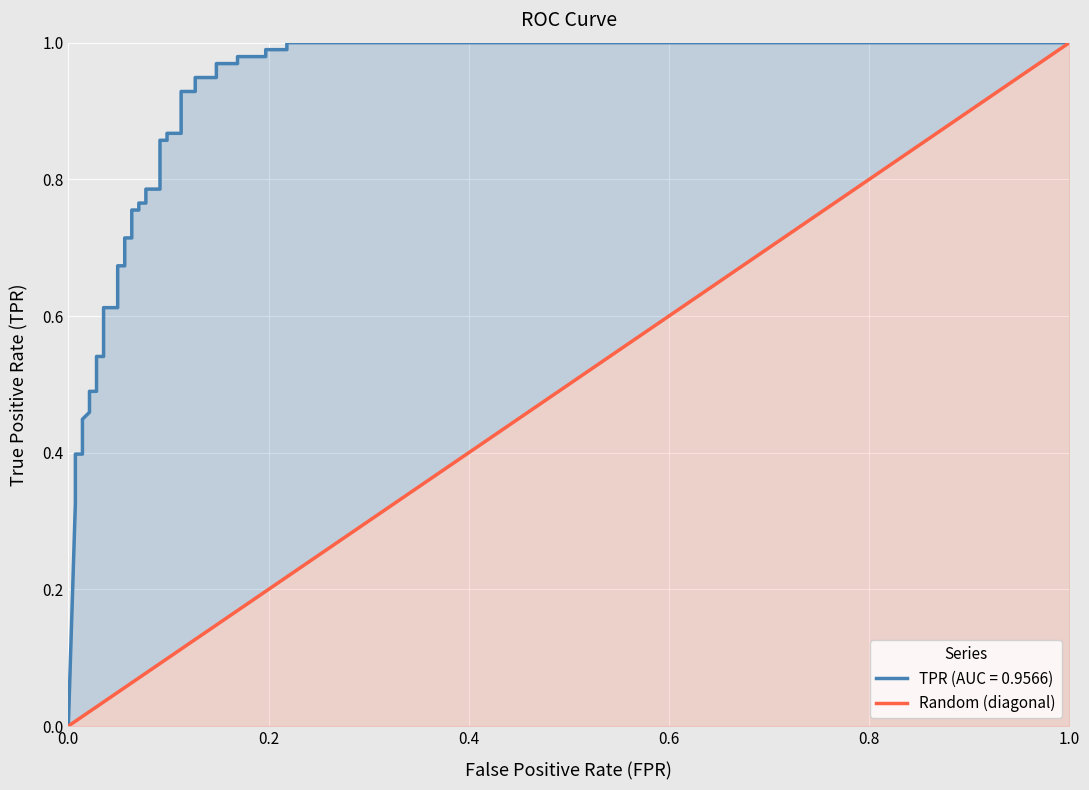

How many values are above zero?

39